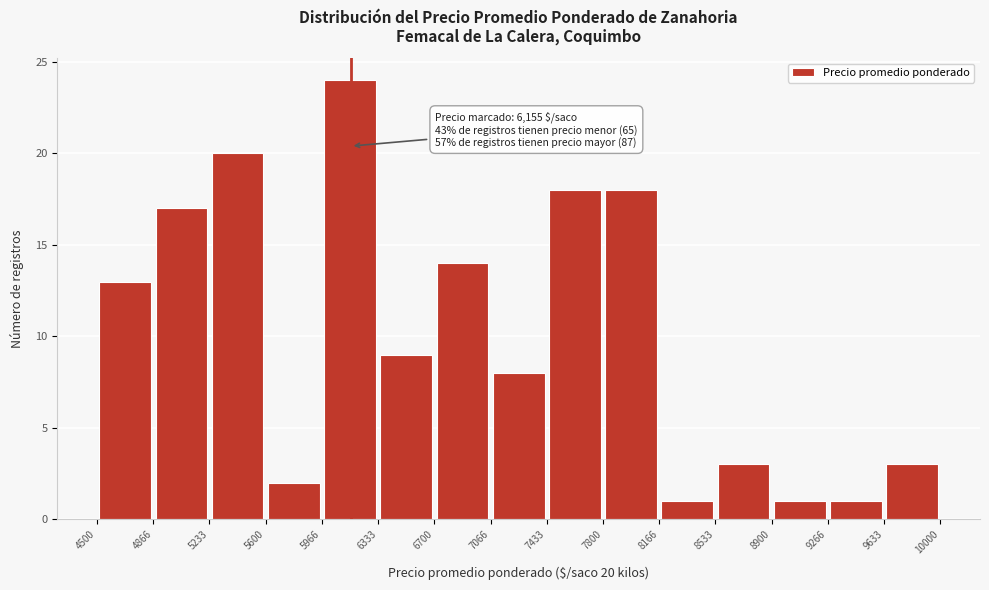

Over which range of the x-axis is the bar tallest?

5966 to 6333